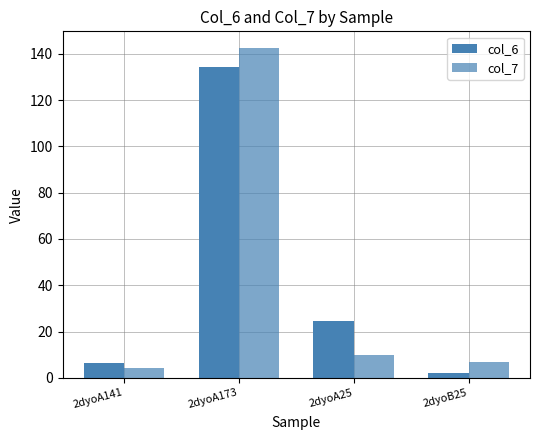

Which series changed the most between 2dyoA141 and 2dyoA173?

col_7